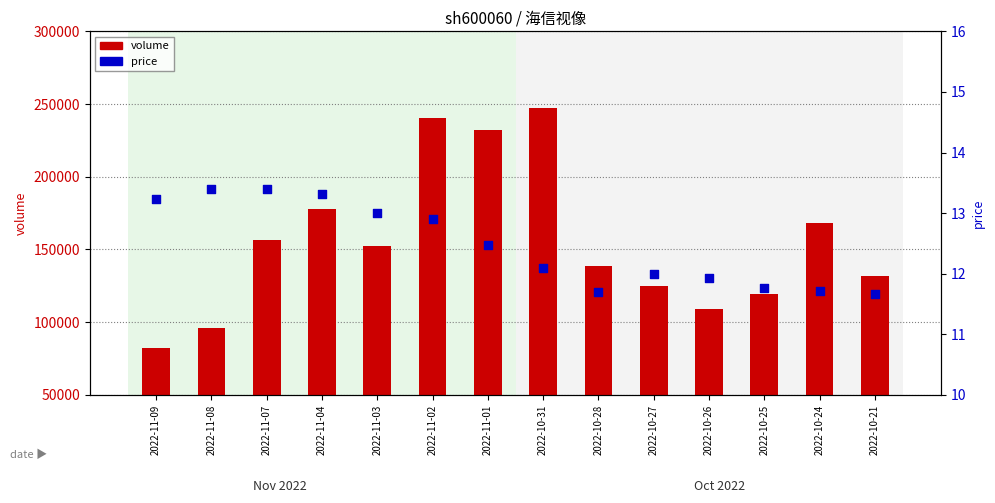

Which series has the largest total across all categories?

volume